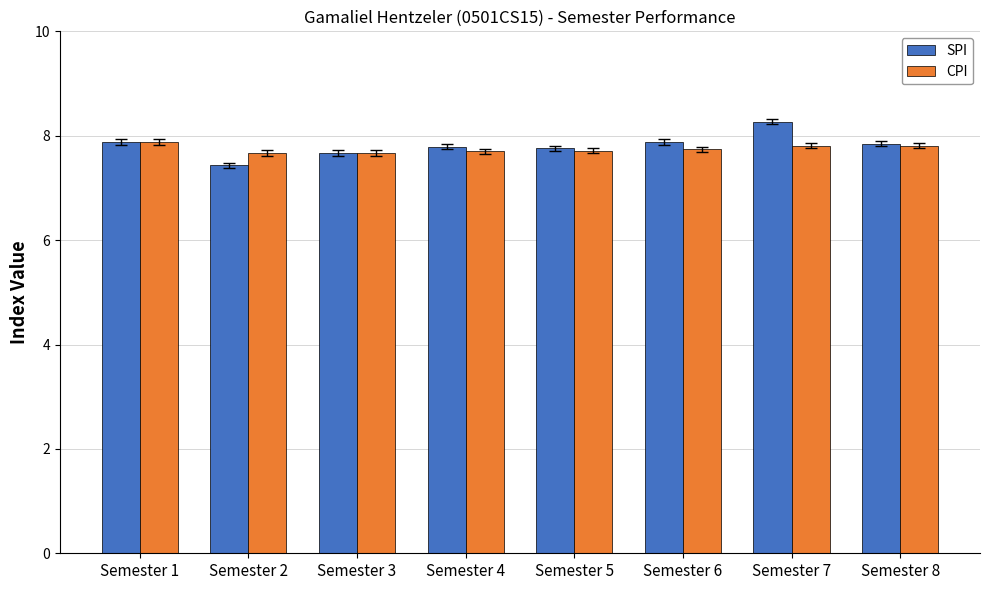

How many bars are there in total?

16